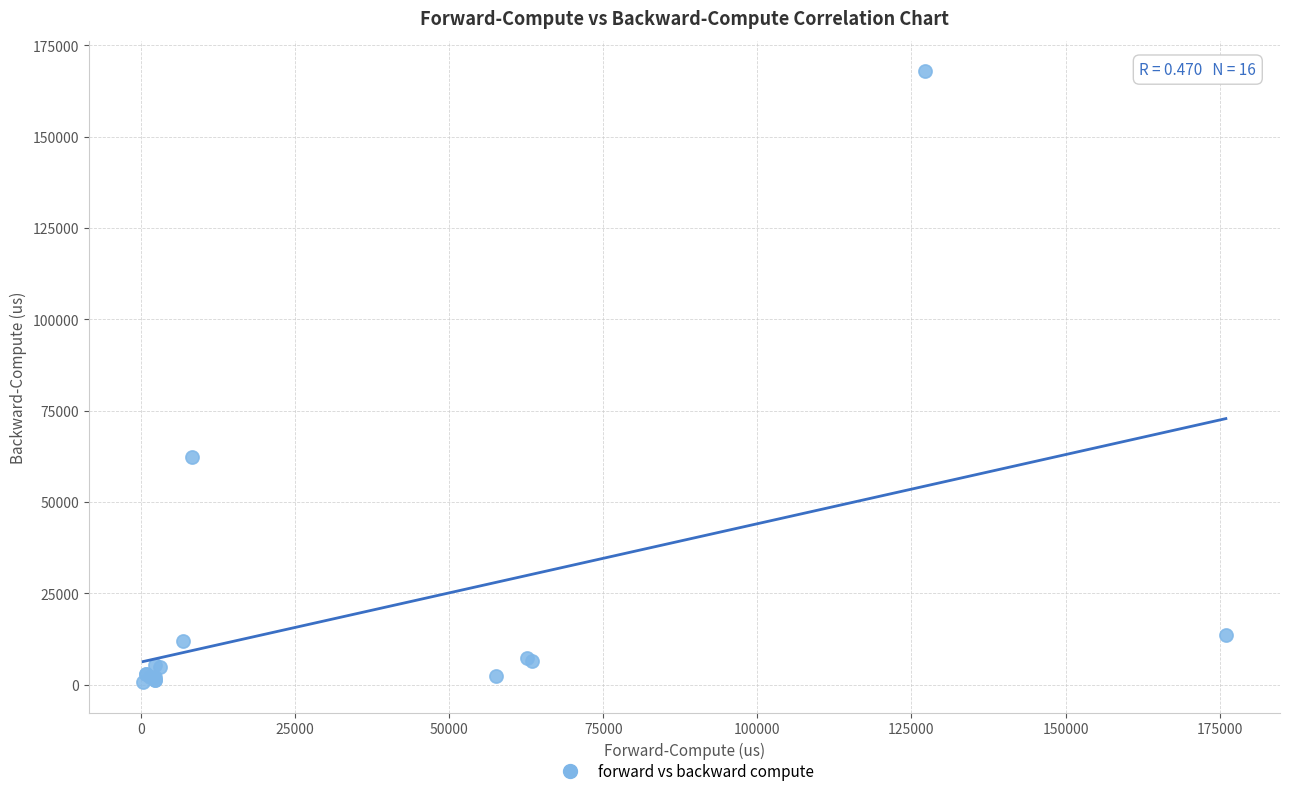

What Y value in the scatter plot is closest to 84243?

62196.3